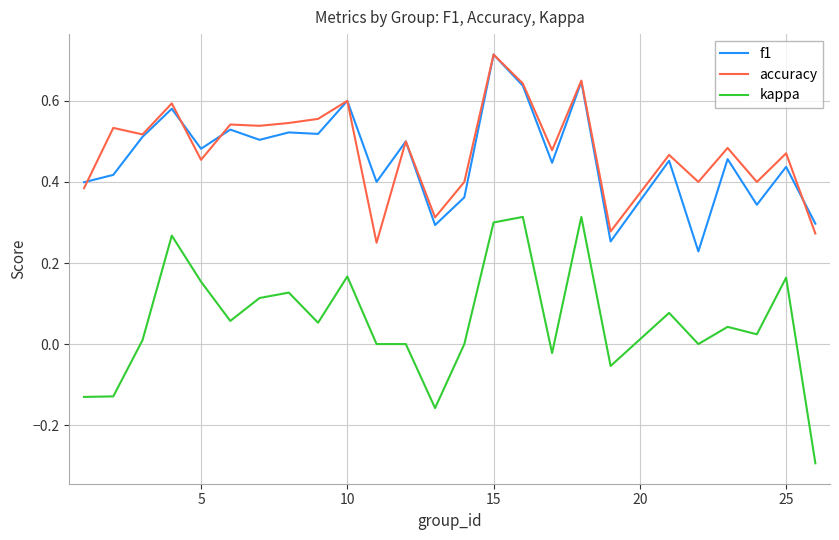

What is the minimum value shown in the chart?

-0.3